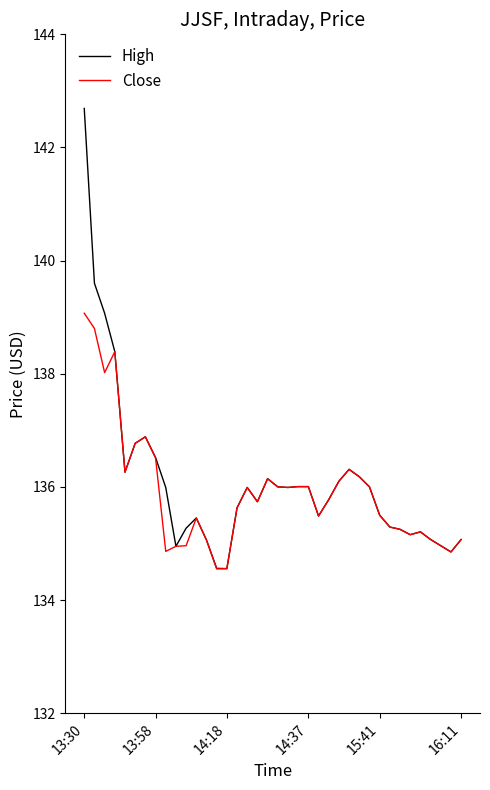

Which series has the largest total across all categories?

High